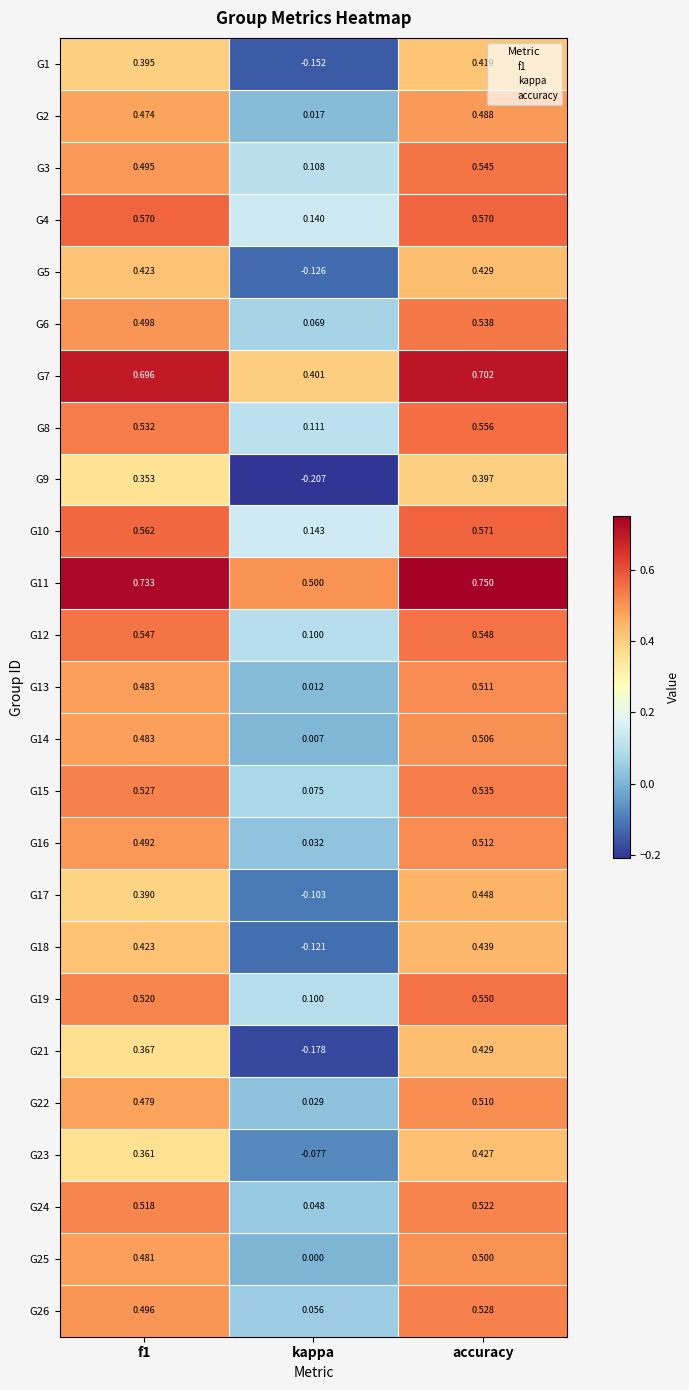

Count the number of categories in the chart.

3